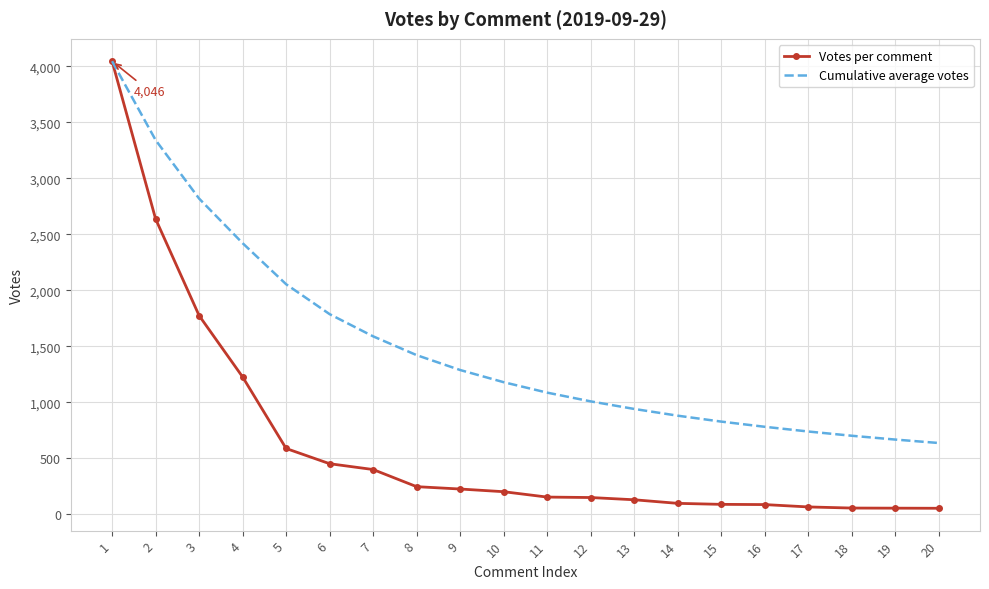

What is the maximum value for Cumulative average votes?

4046.0